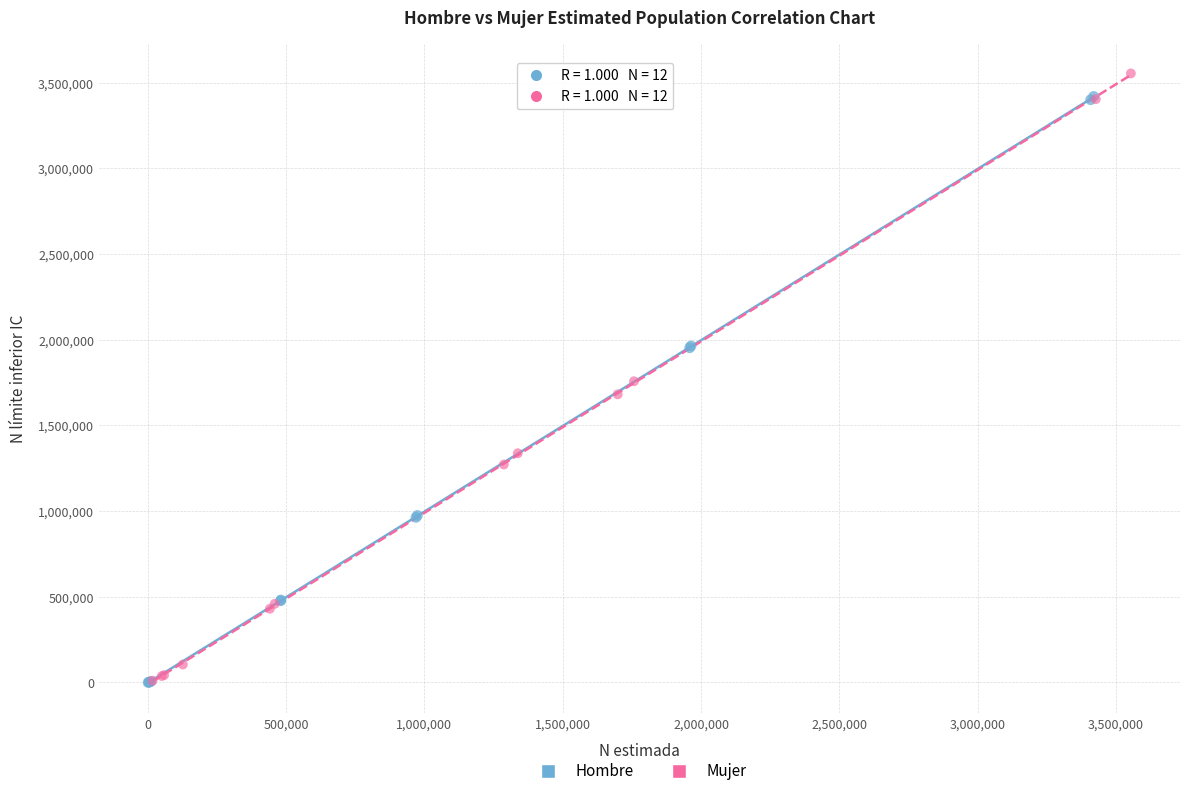

What are all the series names shown in the legend?

Hombre, Mujer